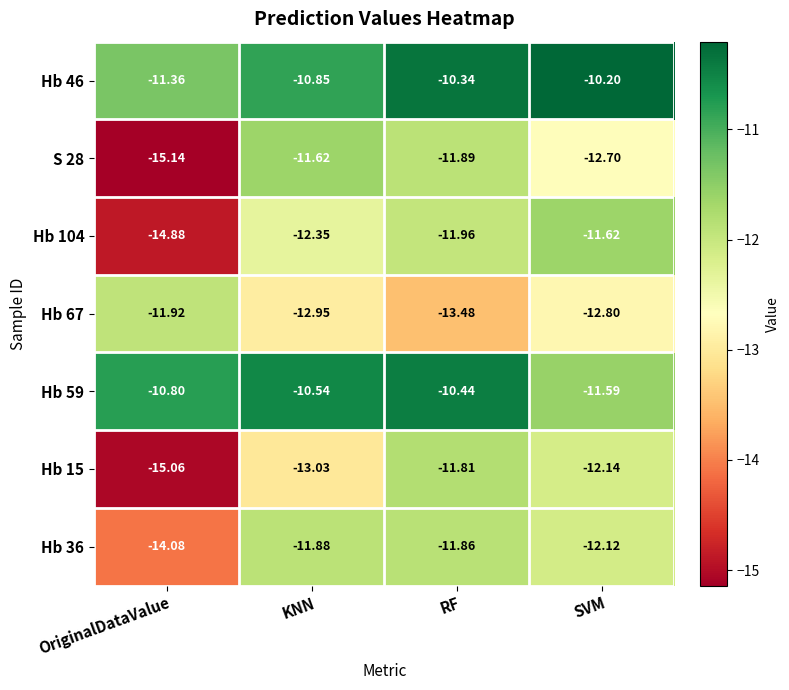

What is the spread (max minus min) of values at KNN?

2.5